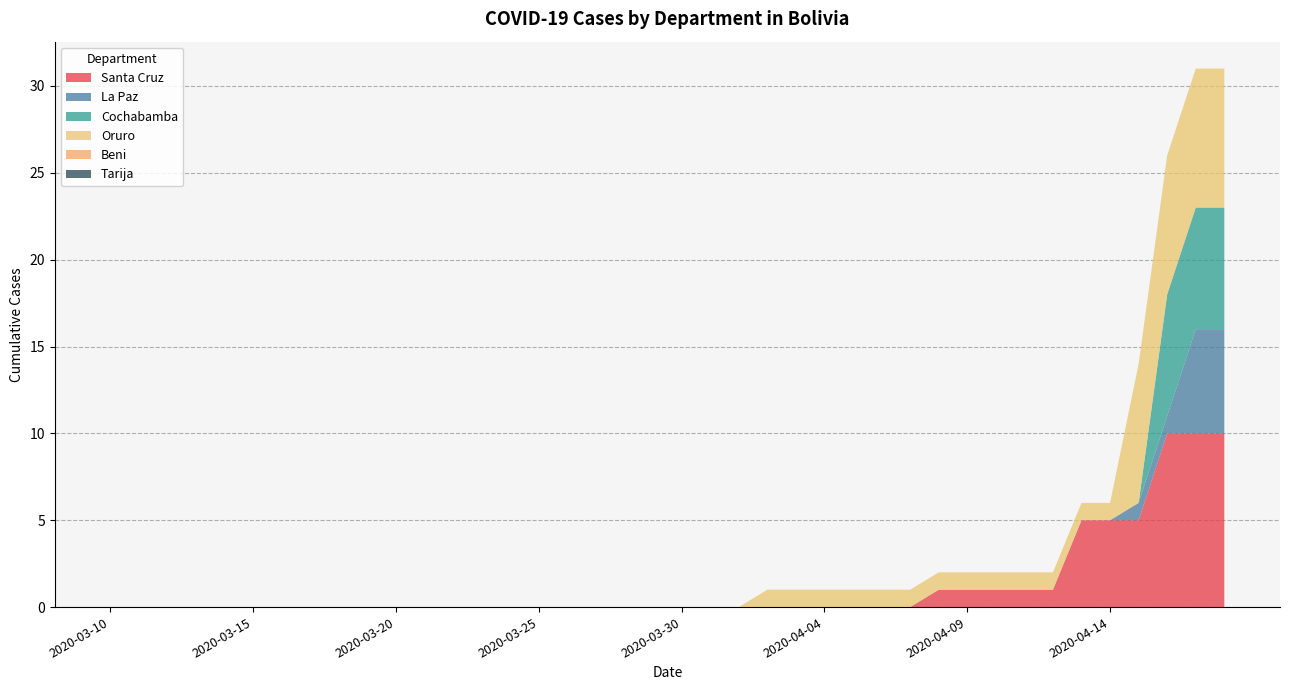

Which category has the lowest value across all series?

2020-03-10